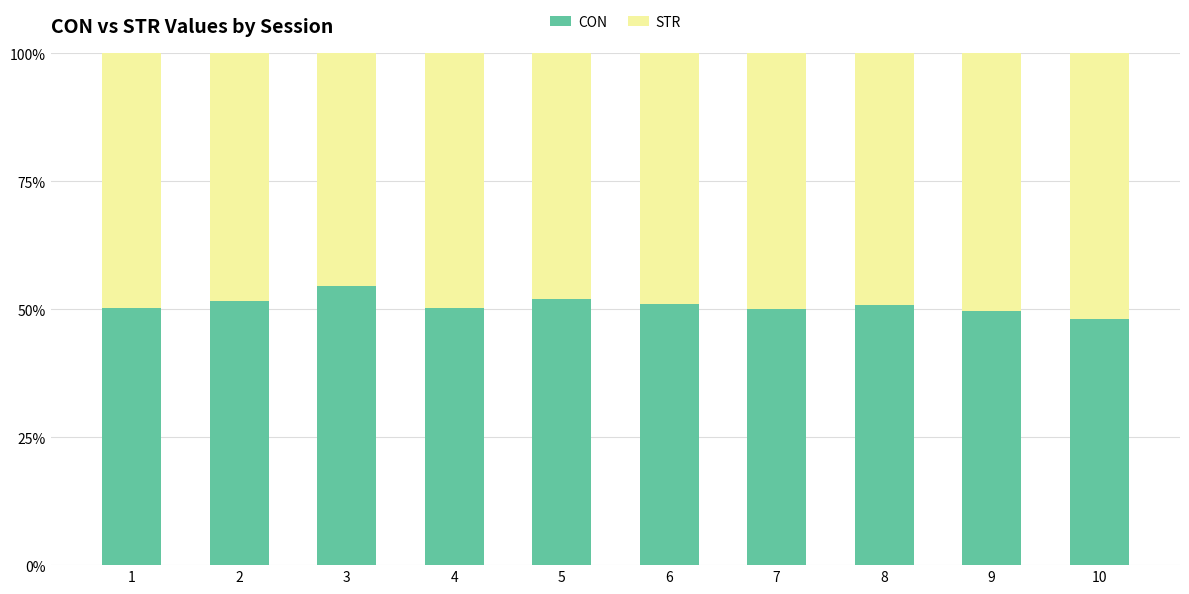

What is the value of the CON bar at the 4th from the left?

50.2